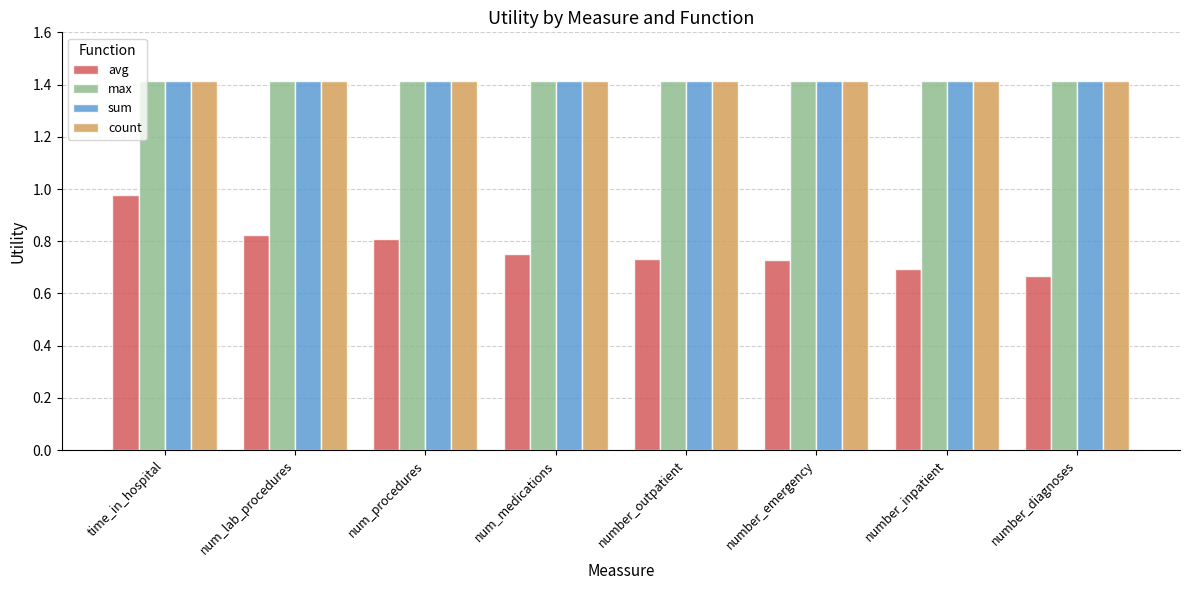

What is the greatest value displayed?

1.4